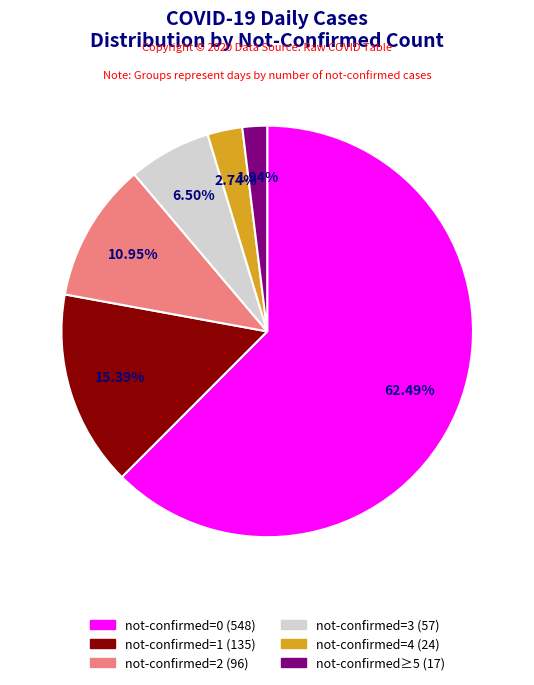

To the nearest percent, what is the difference between the largest and smallest slice percentages?

61%